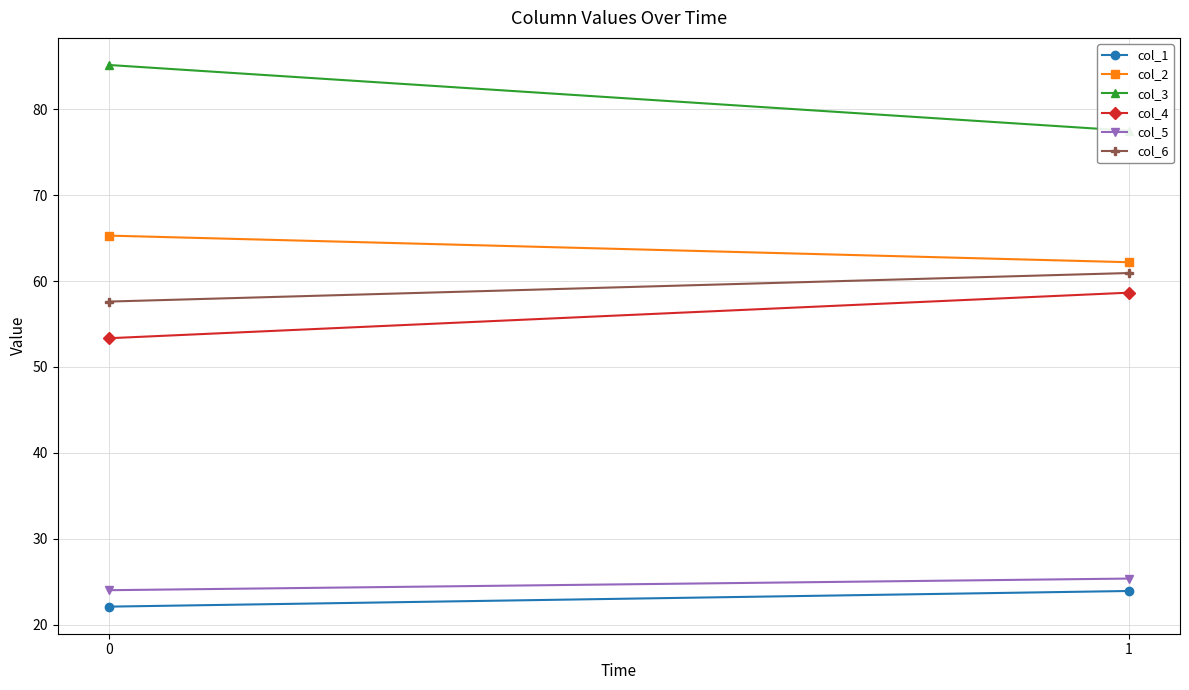

Which has a higher value, 1 or 0?

1